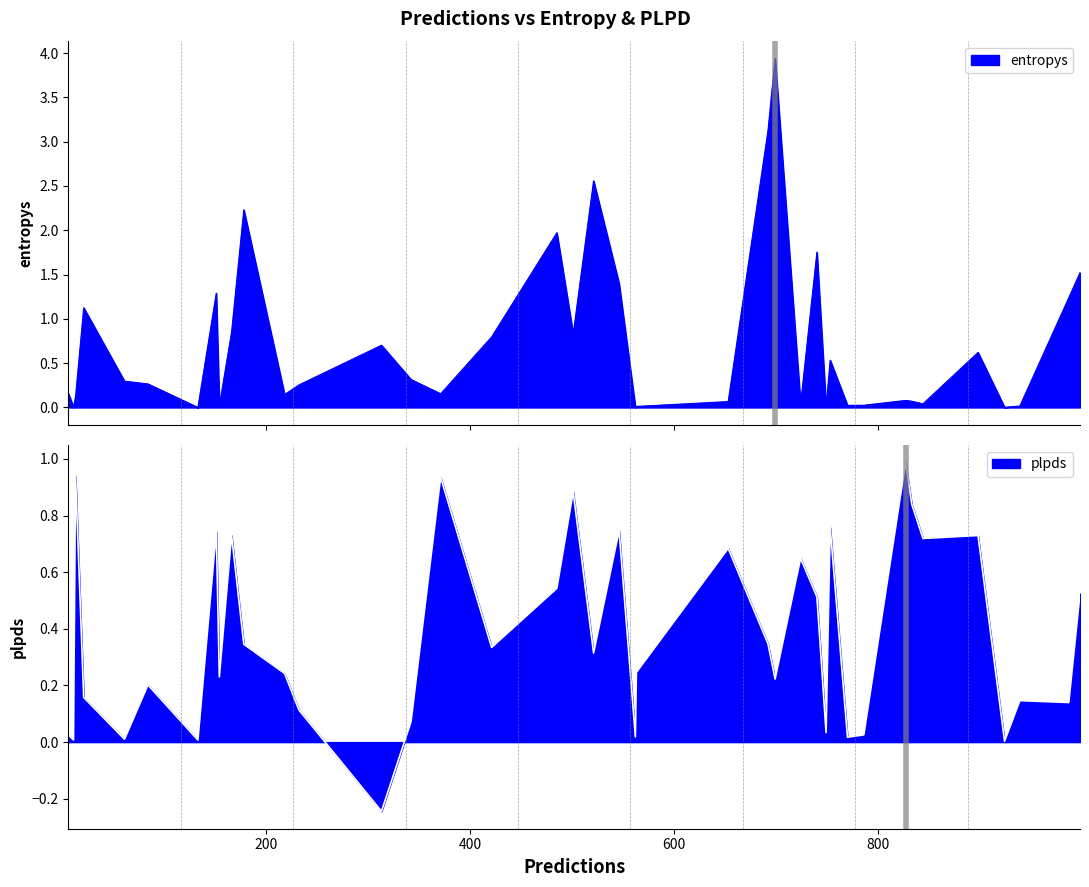

The entropys series shows 0.3 at 4. True or false?

True